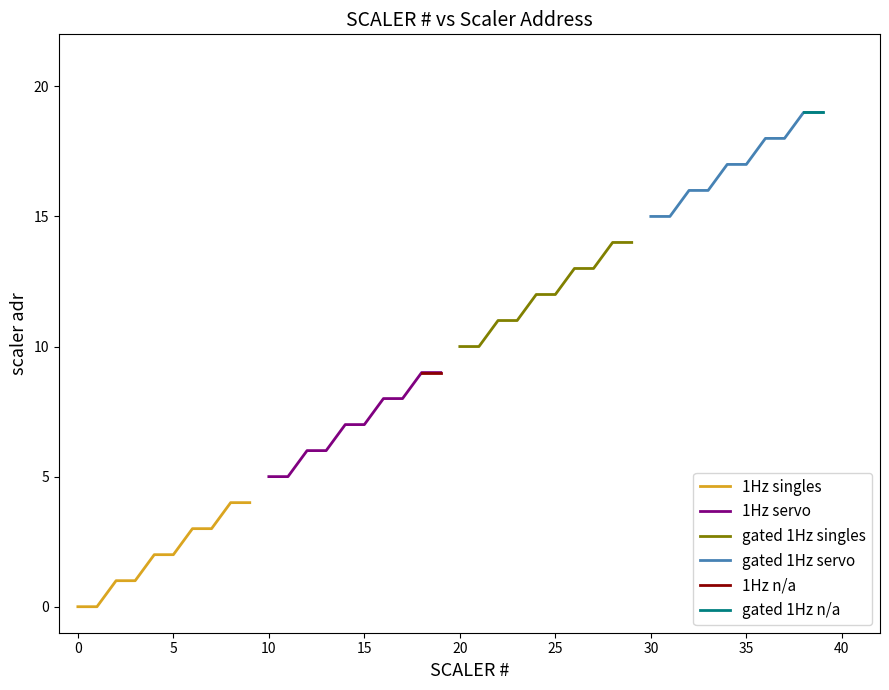

What is the average value?

10